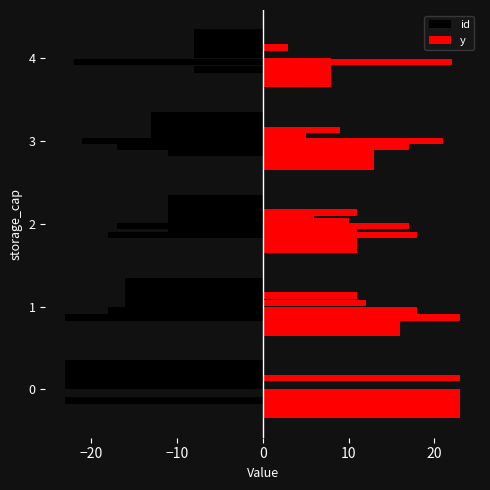

What position from the right is 10?

1